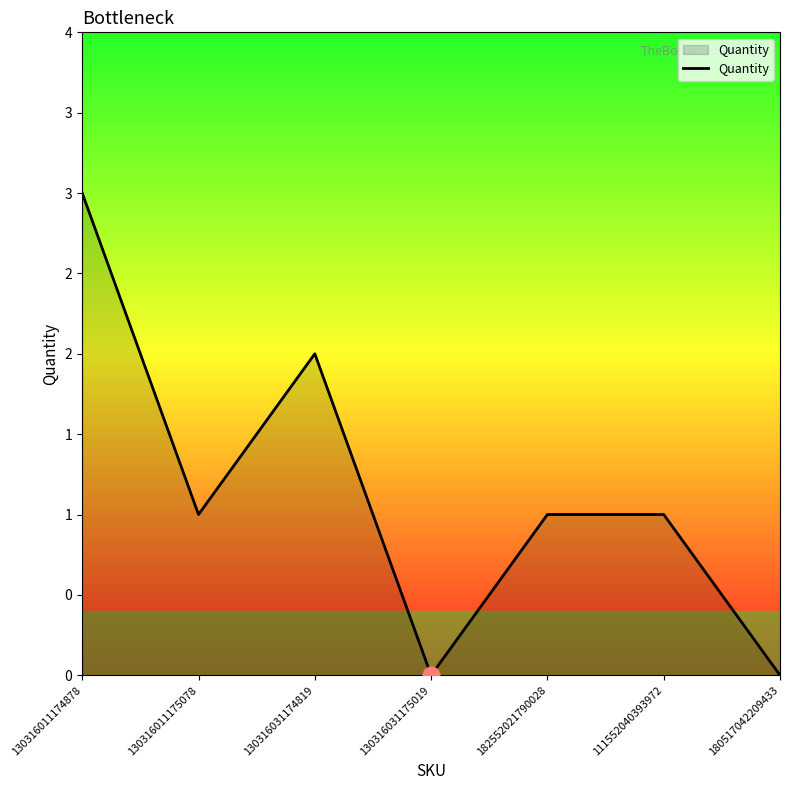

What is the sum of the values at 130316011174878 and 182552021790028?

4